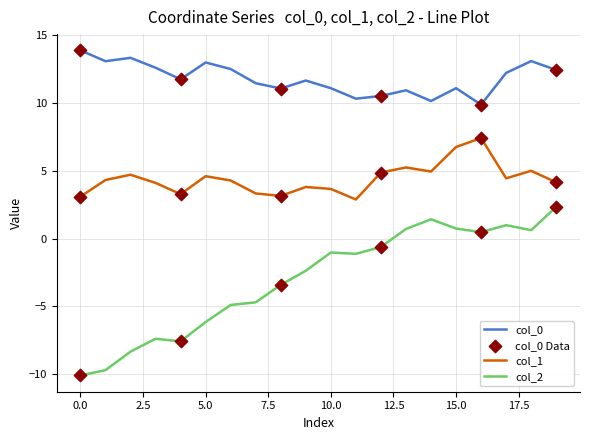

Which series has the largest total across all categories?

col_0